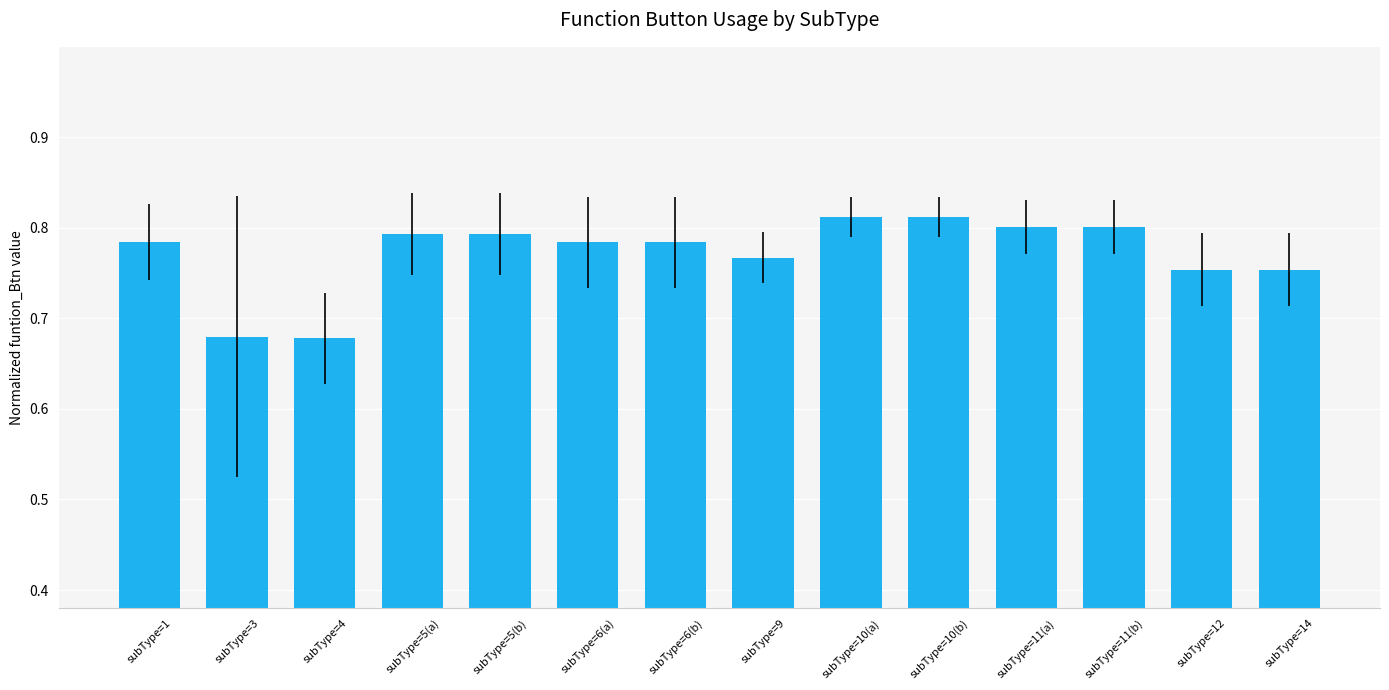

Between subType=5(a) and subType=3, which is larger?

subType=5(a)